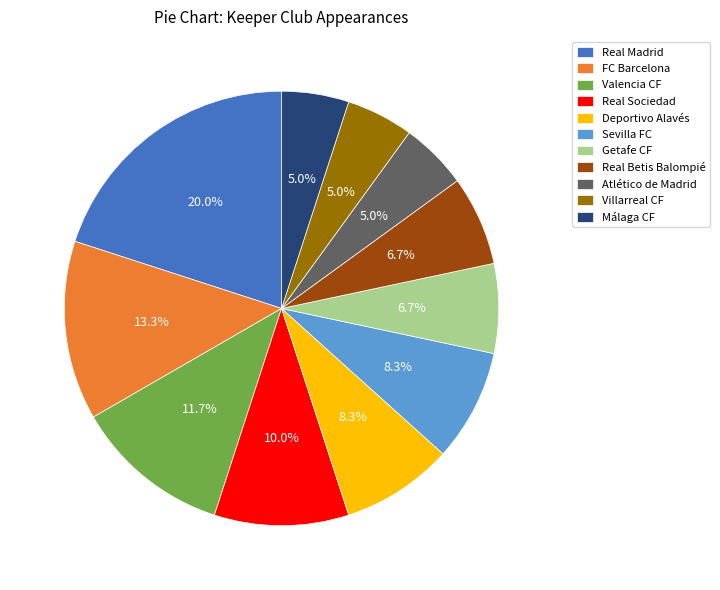

Do Getafe CF and Atlético de Madrid together represent more than half of the pie?

No